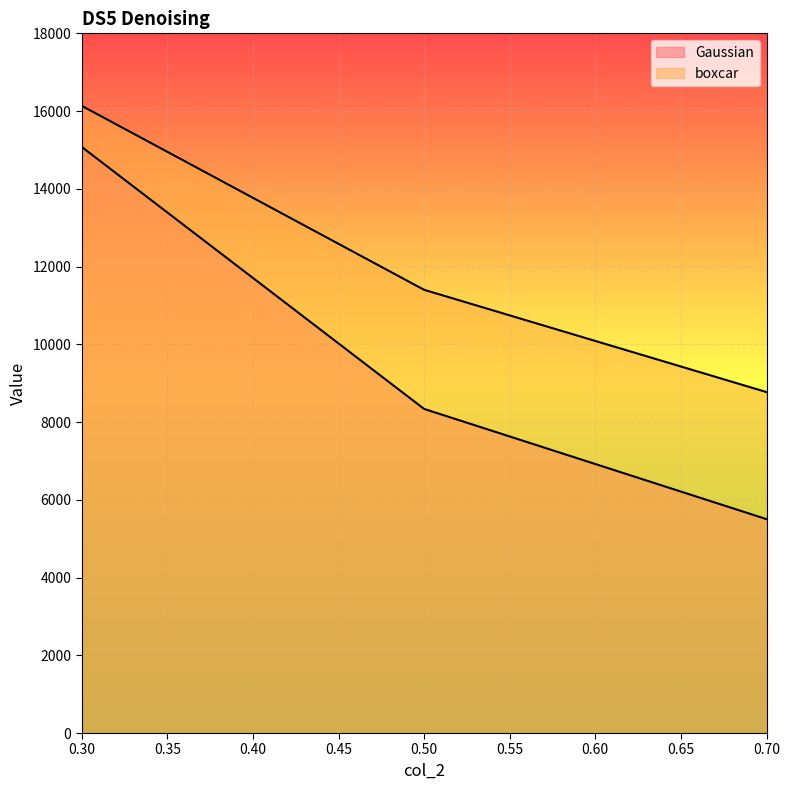

The value of Gaussian at 0.5 is 11504.5. True or false?

False